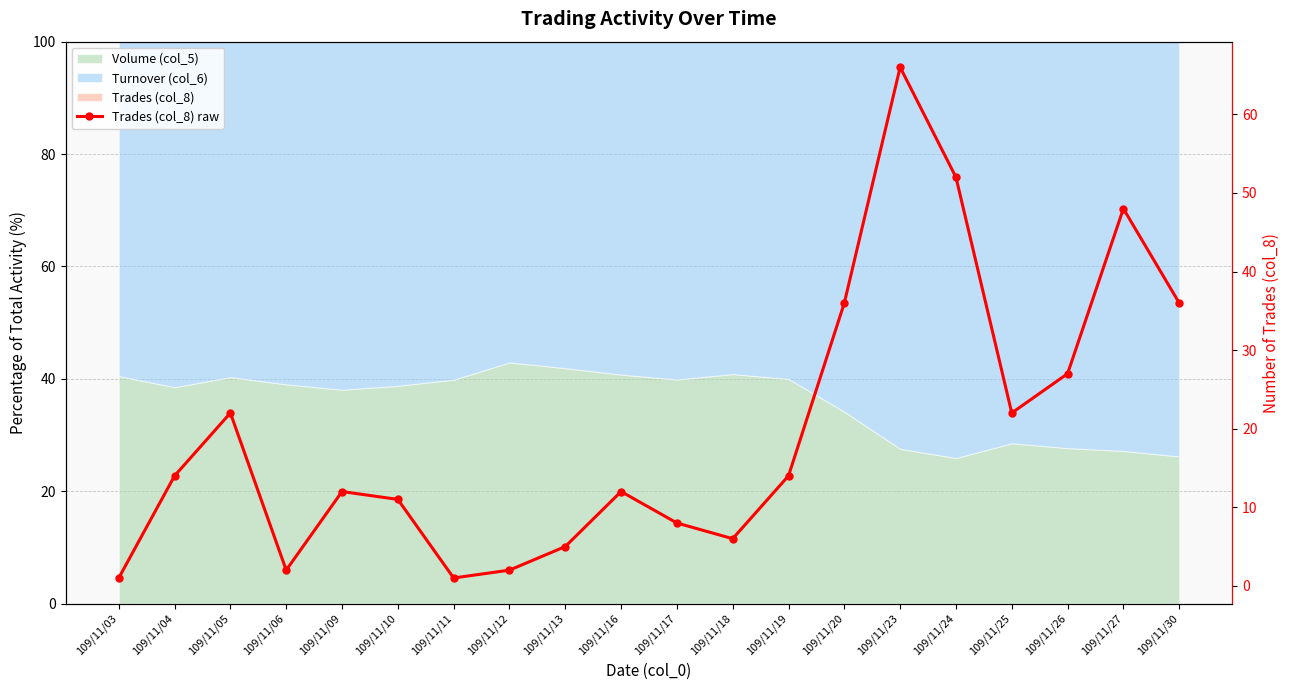

How many data points does each series have?

20